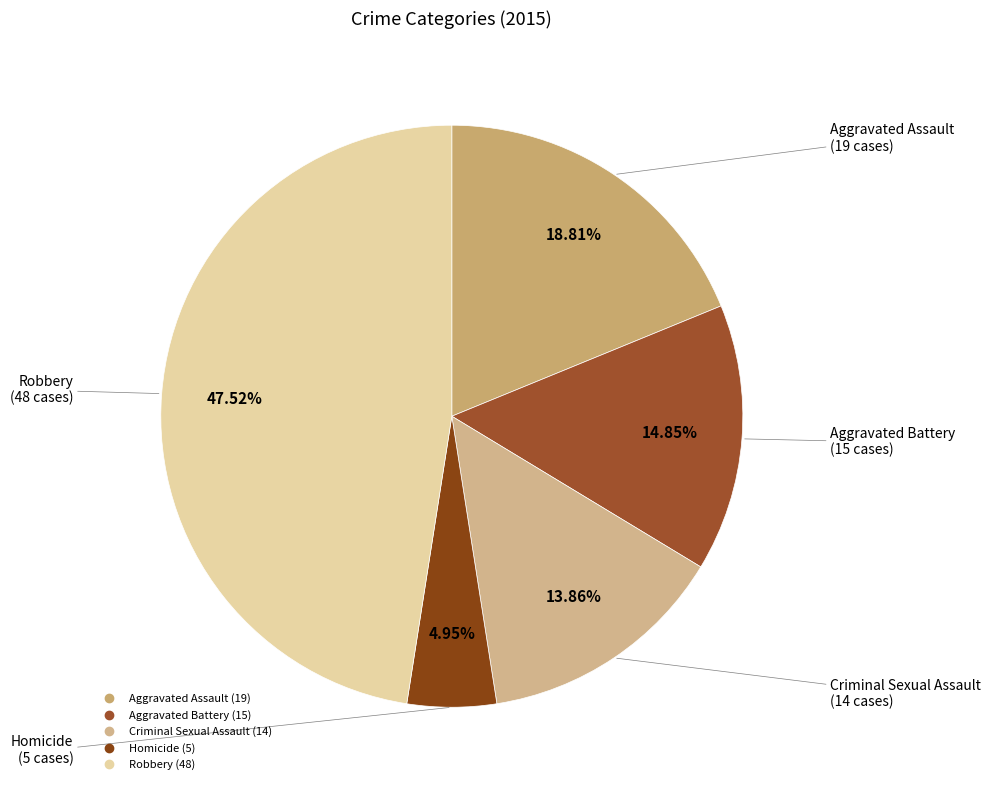

How many slices are in this pie chart?

5